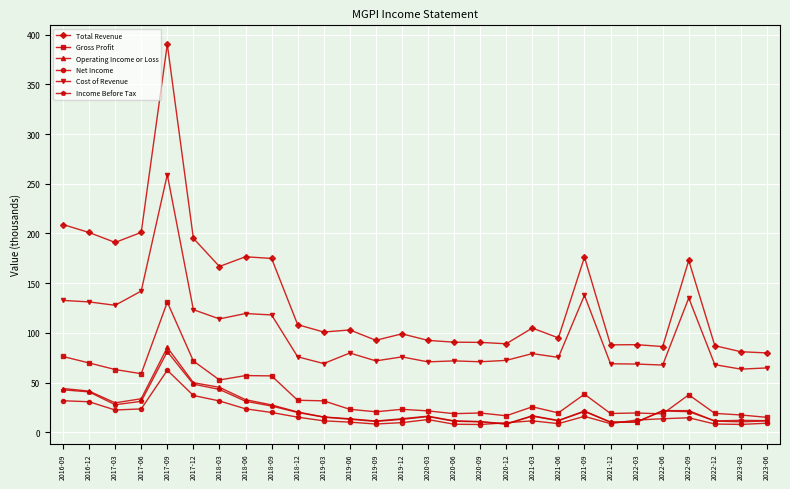

True or false: Net Income and Cost of Revenue cross at least once.

False